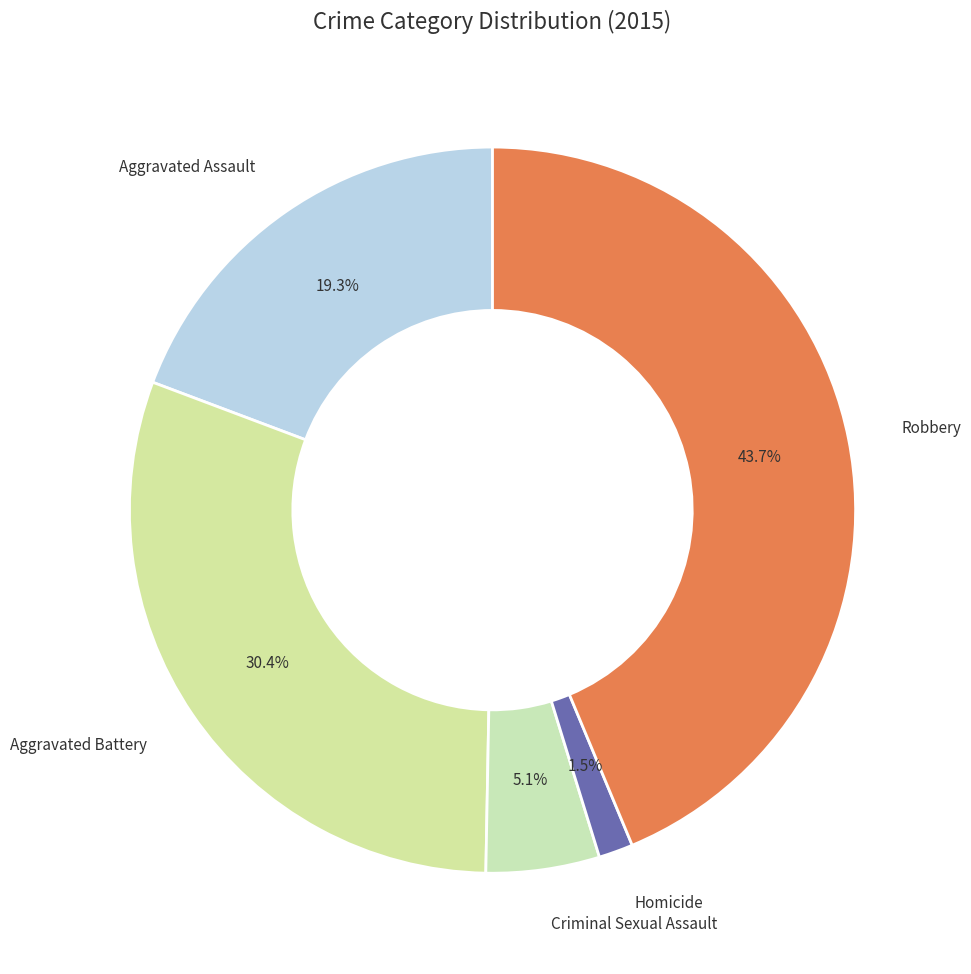

To the nearest percent, what is the difference between the Criminal Sexual Assault and Aggravated Battery slice percentages?

25%